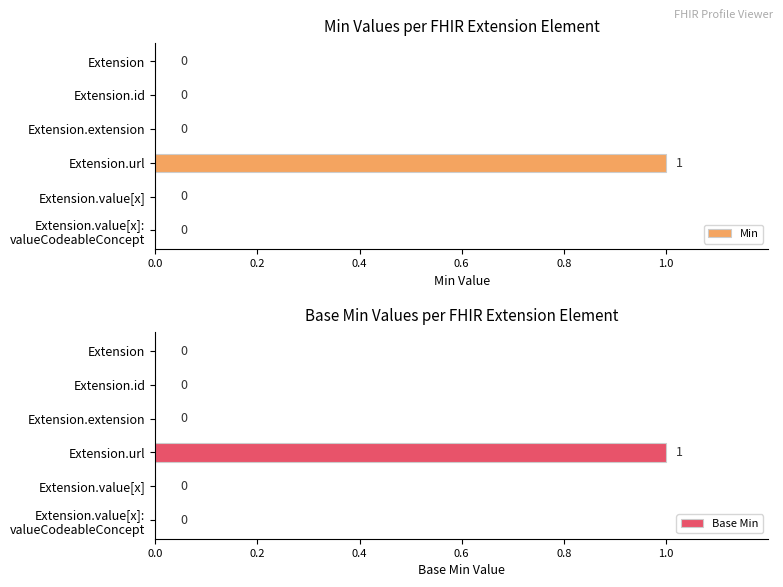

What are all the series names shown in the legend?

Min, Base Min